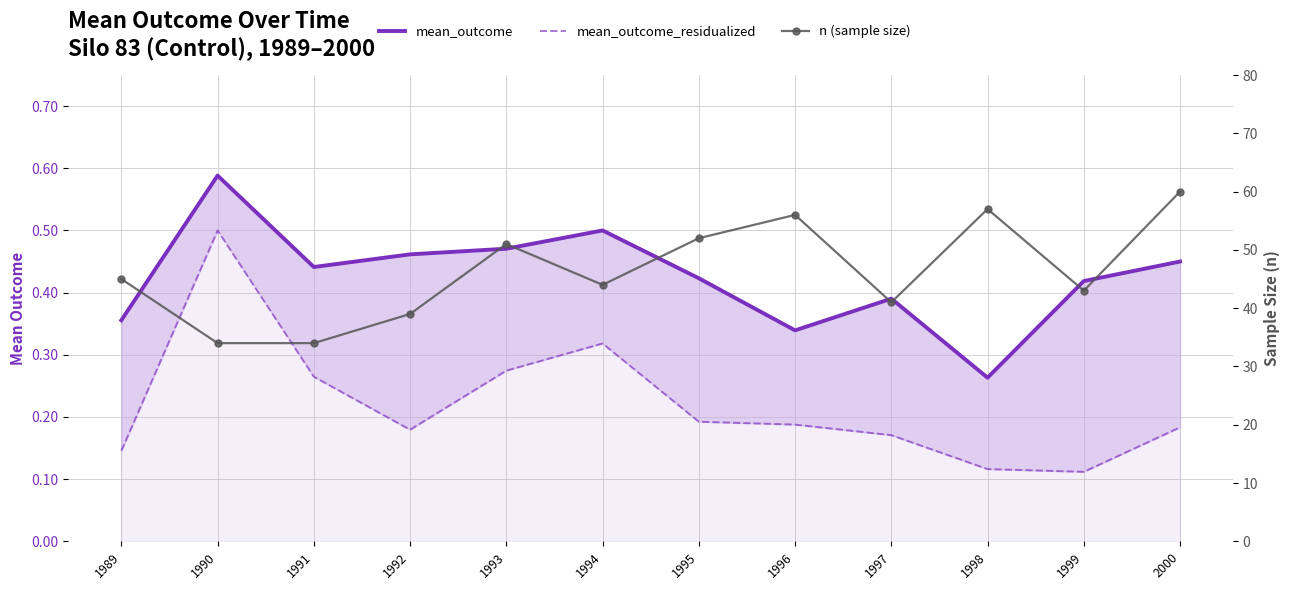

At how many categories does at least one series exceed 54?

3